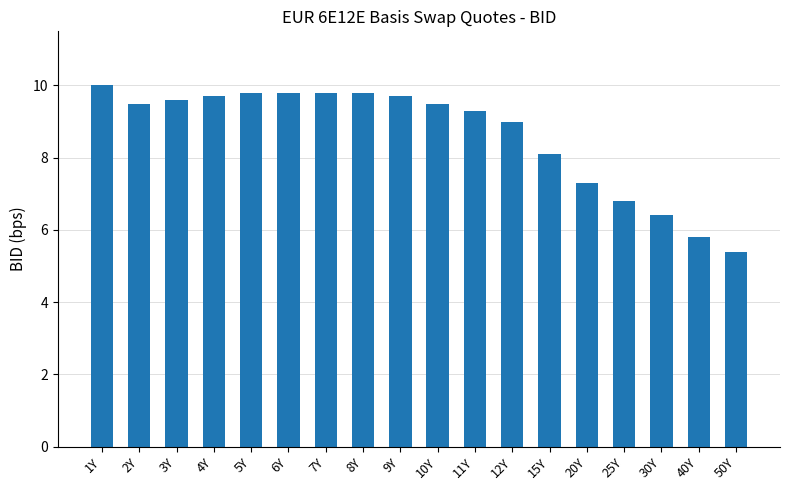

Does the chart contain any negative values?

No